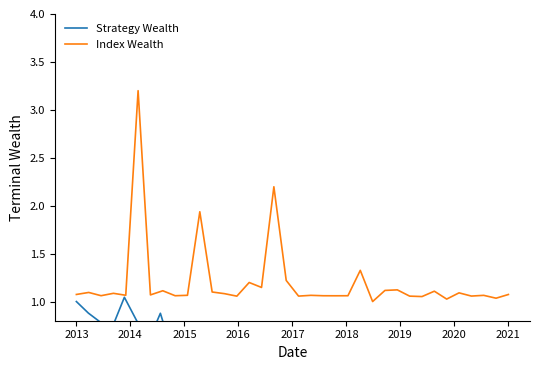

The chart shows a value of 1.9 at 11. True or false?

False